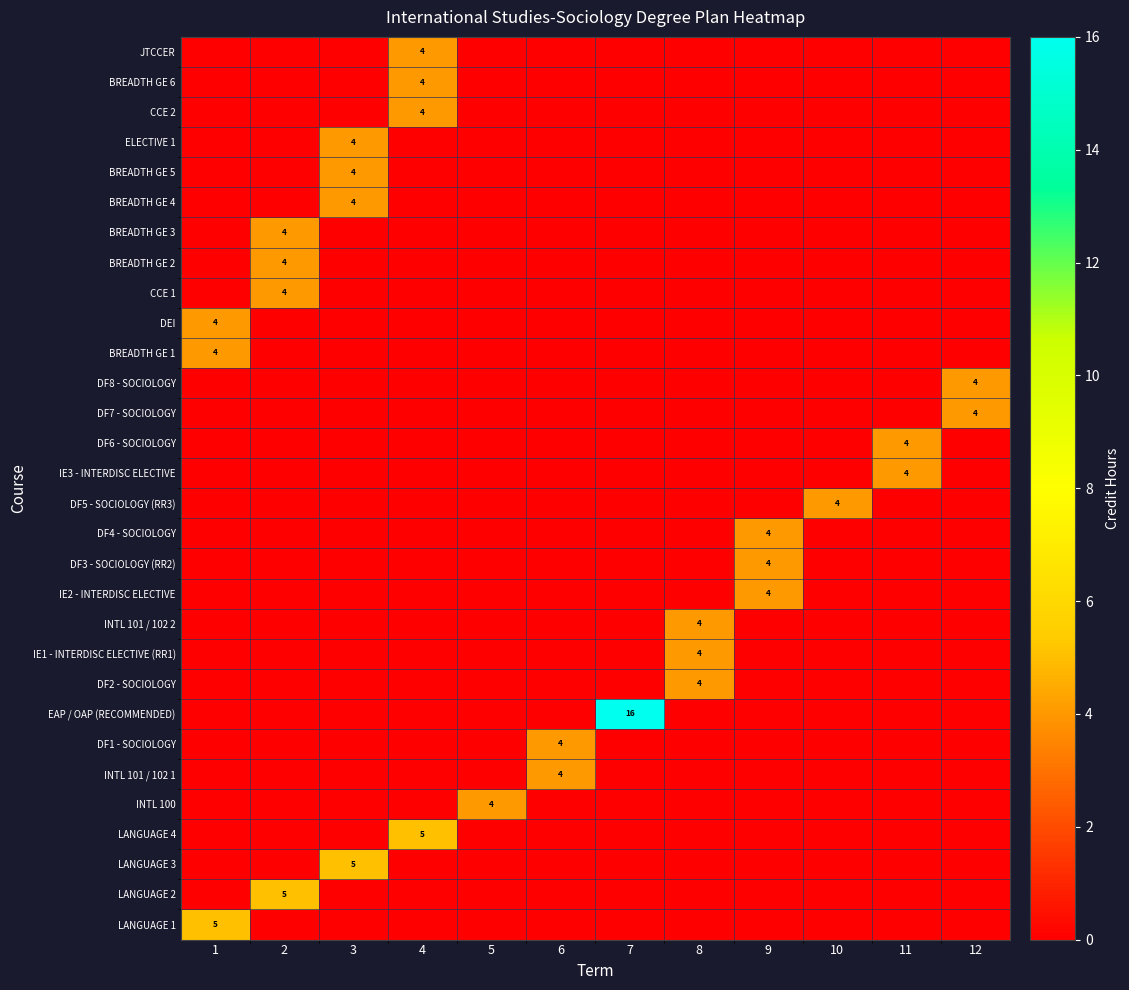

The value of ELECTIVE 1 at 3 is 6. True or false?

False